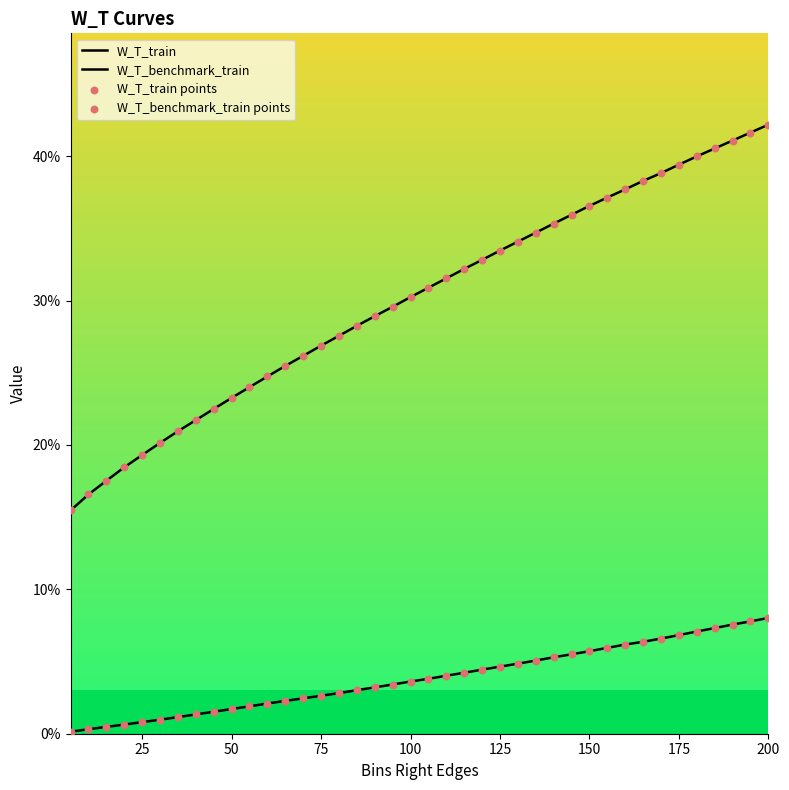

Which series reaches the maximum Y coordinate?

W_T_train